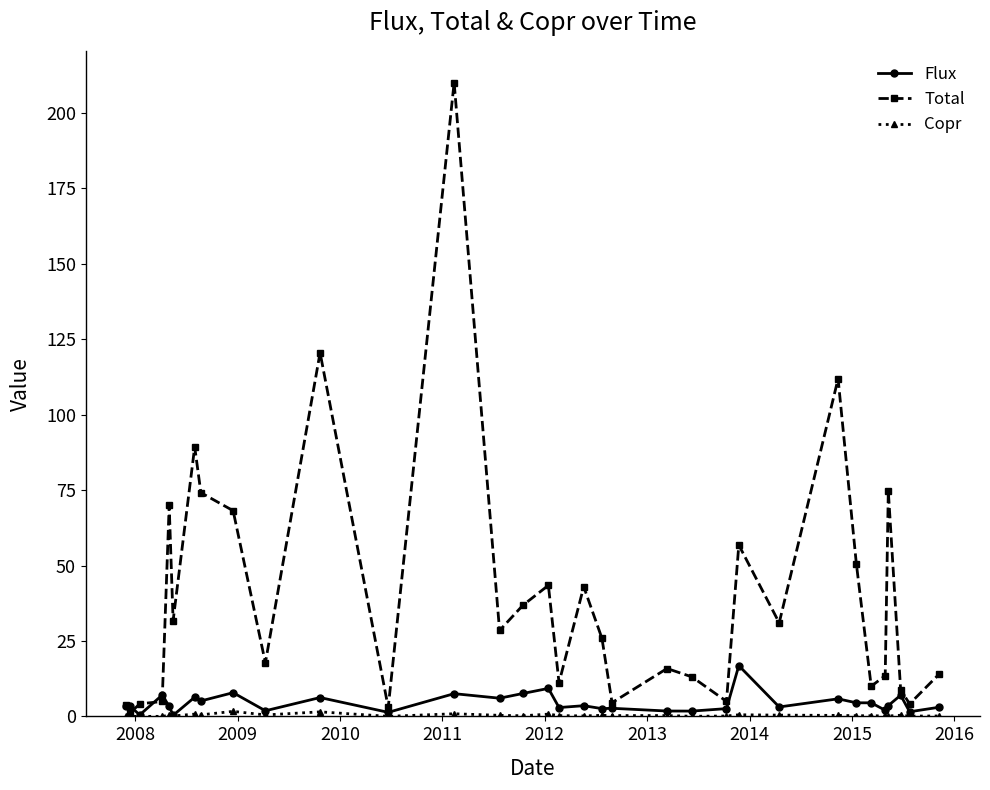

What is the maximum value shown in the chart?

210.1